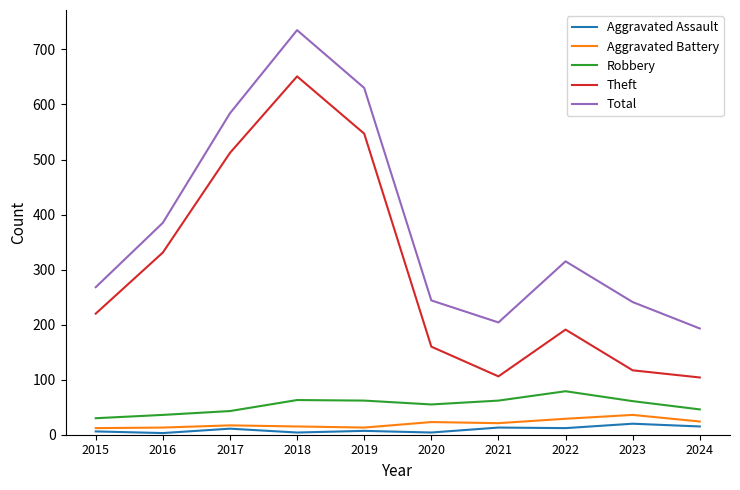

What is the sum of all Robbery values?

537